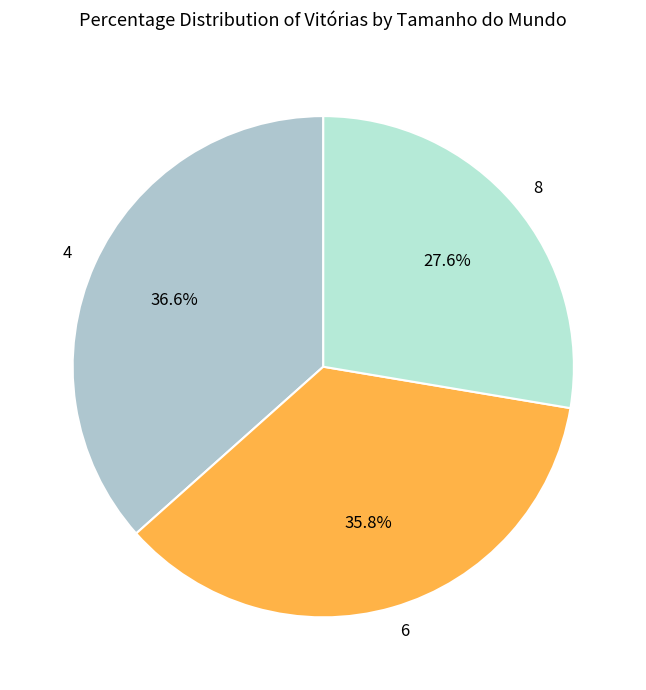

What portion of the pie excludes 8?

72.4%